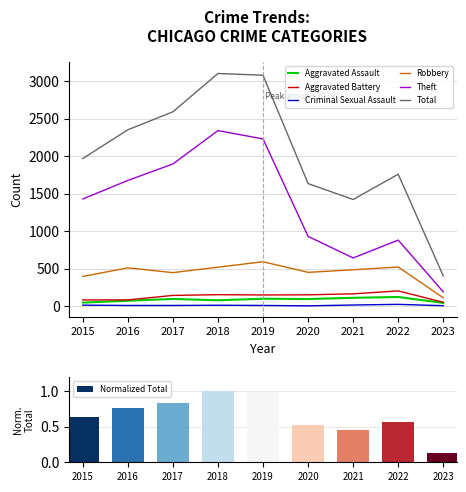

Which category has the highest value across all series?

2018